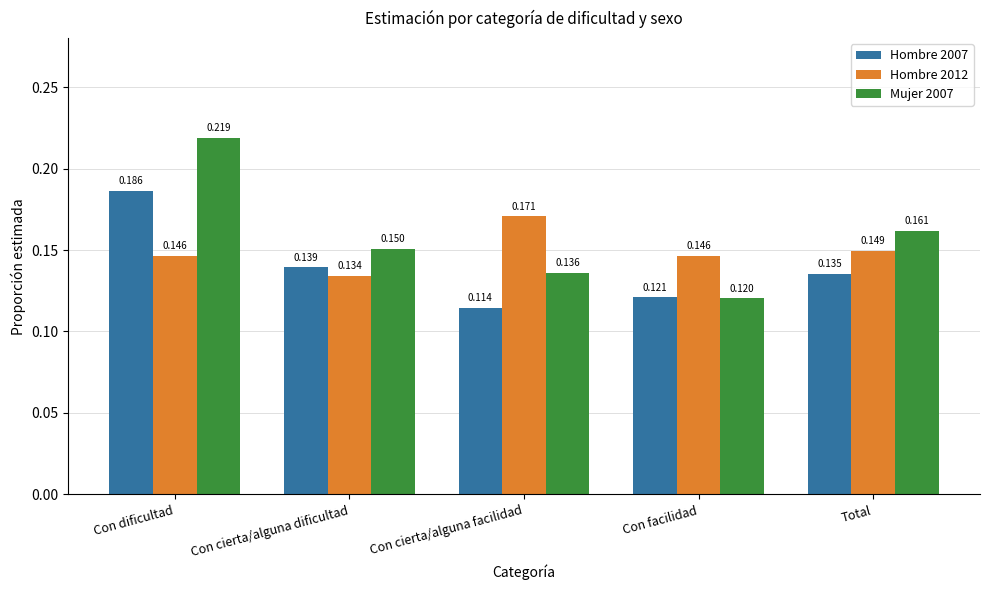

At which label does Hombre 2012 reach its minimum?

Con cierta/alguna dificultad